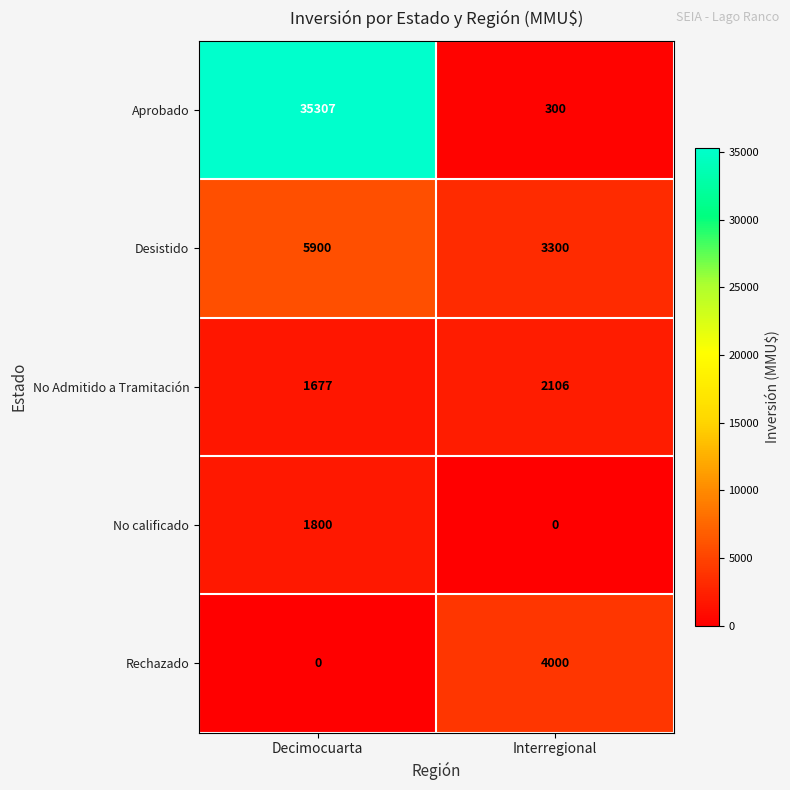

At which category is the sum across all series the highest?

Decimocuarta